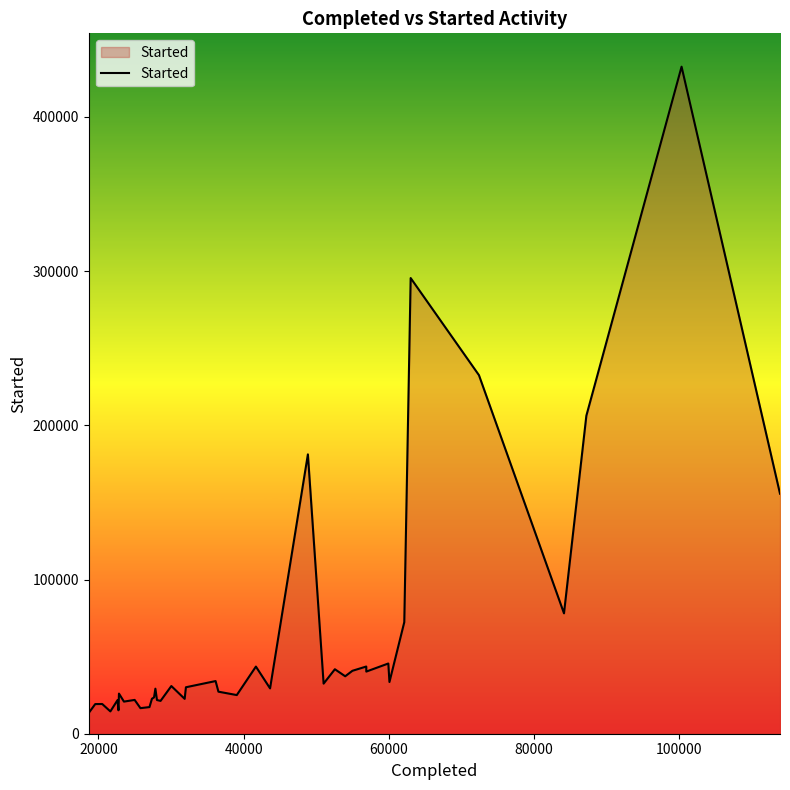

What is the maximum value shown in the chart?

432517